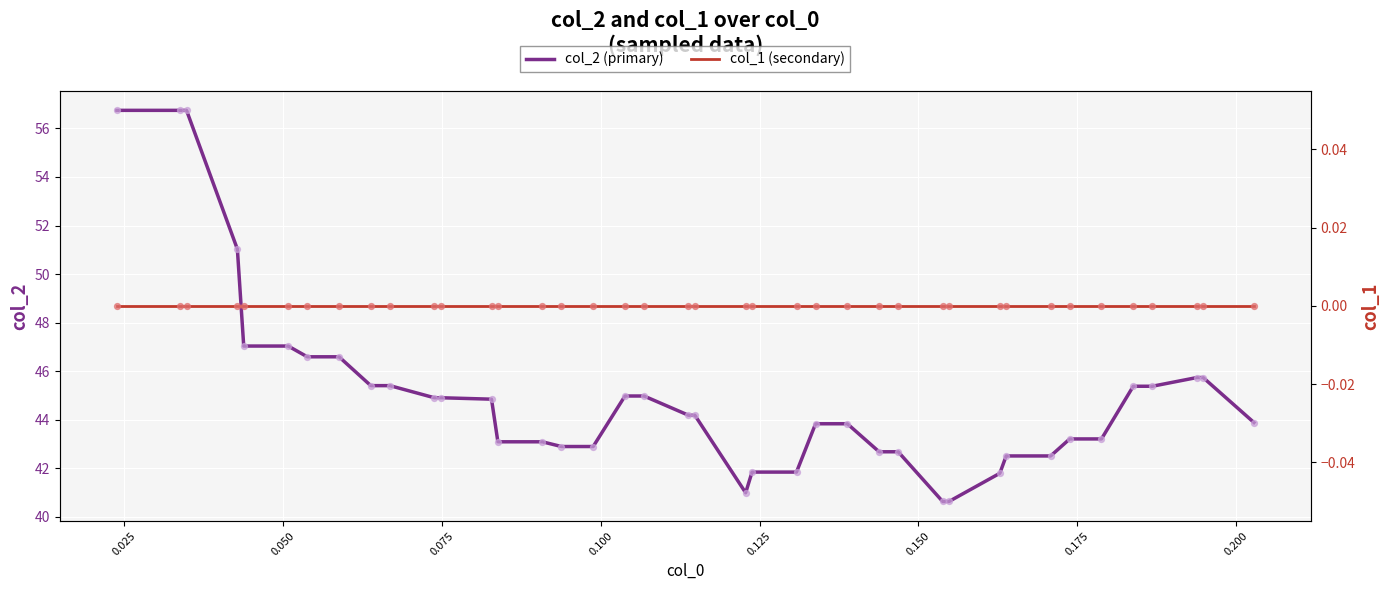

Which series contains the highest Y value?

col_2 (primary)